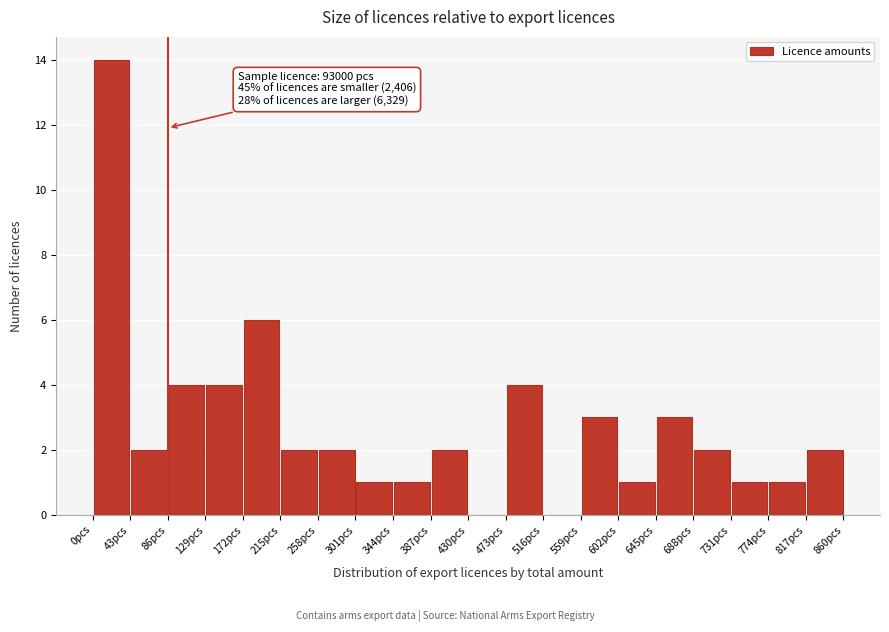

Over which range of the x-axis is the bar tallest?

0 to 43